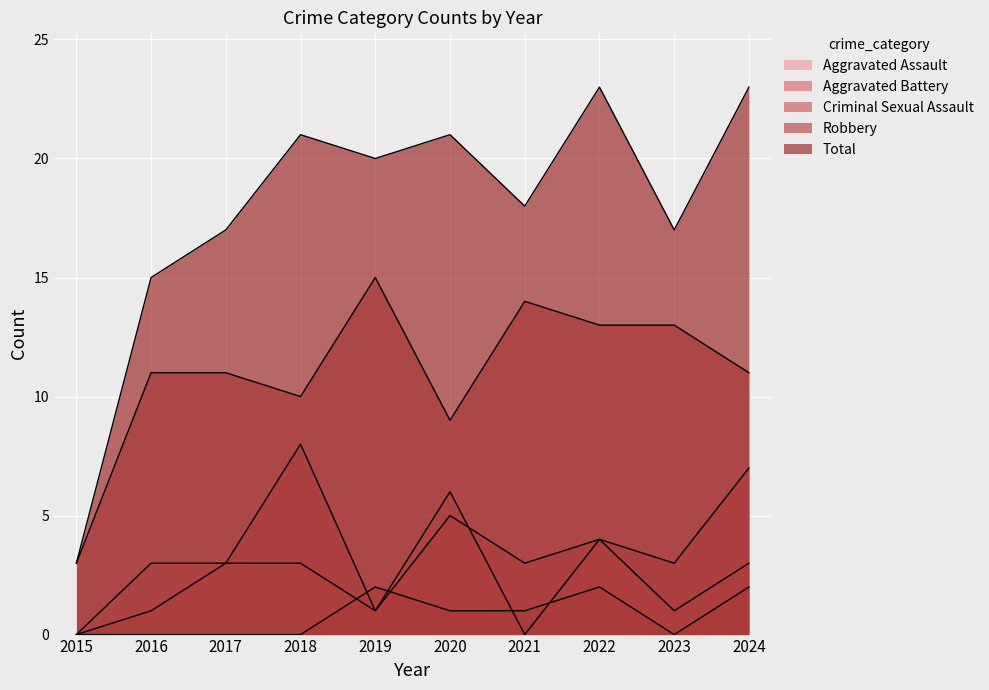

How many positive values does the Aggravated Battery series have?

9